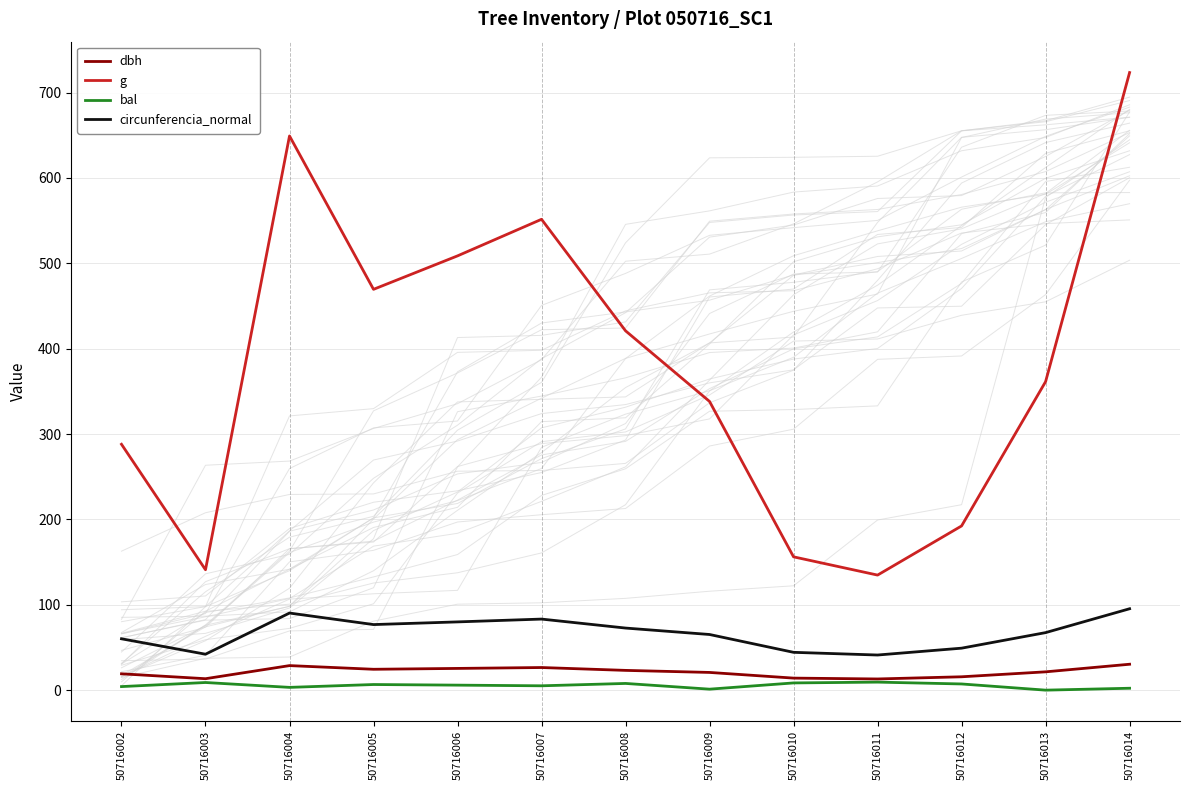

True or false: dbh has a value of 40.0 at 50716006.

False